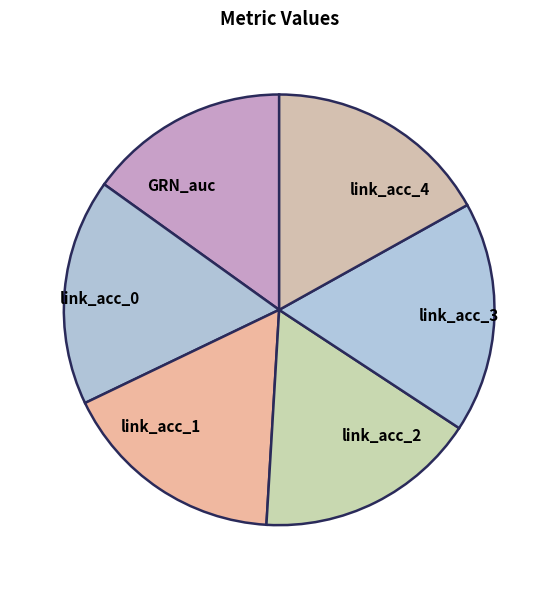

How many segments does this pie chart have?

6